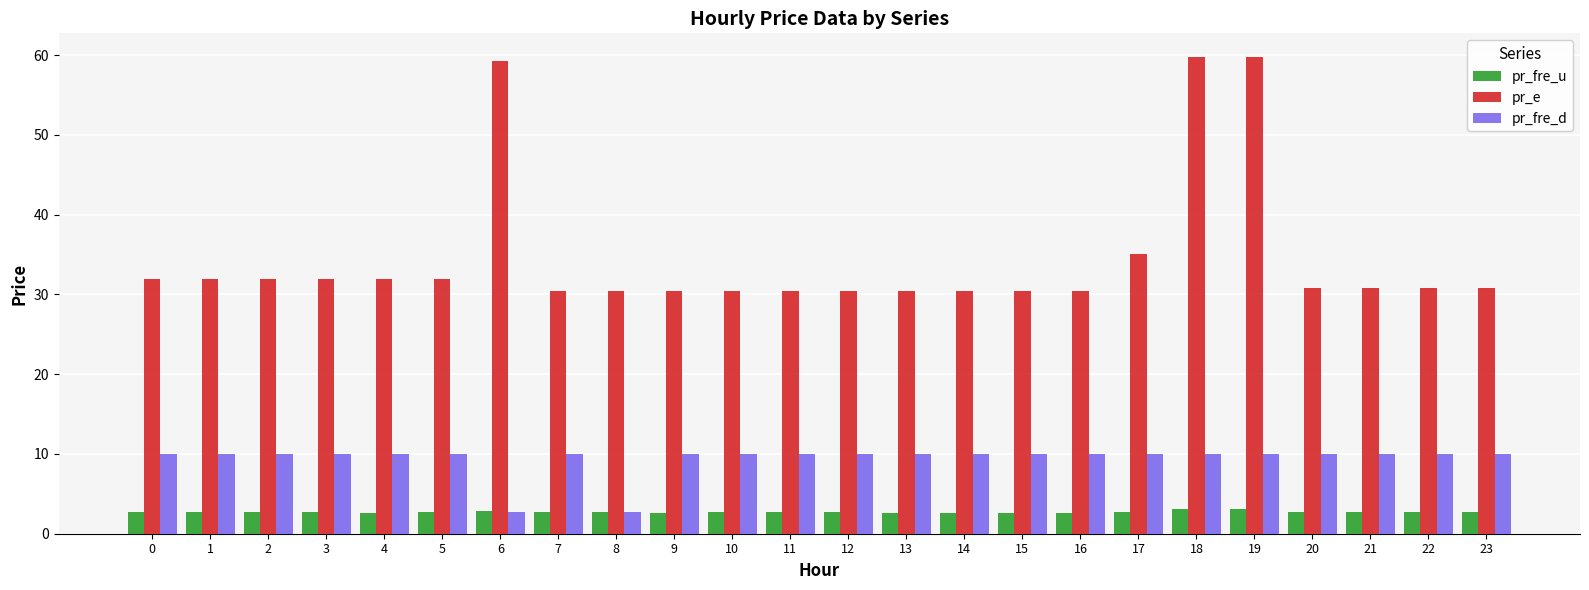

How many bars are there in each group?

3